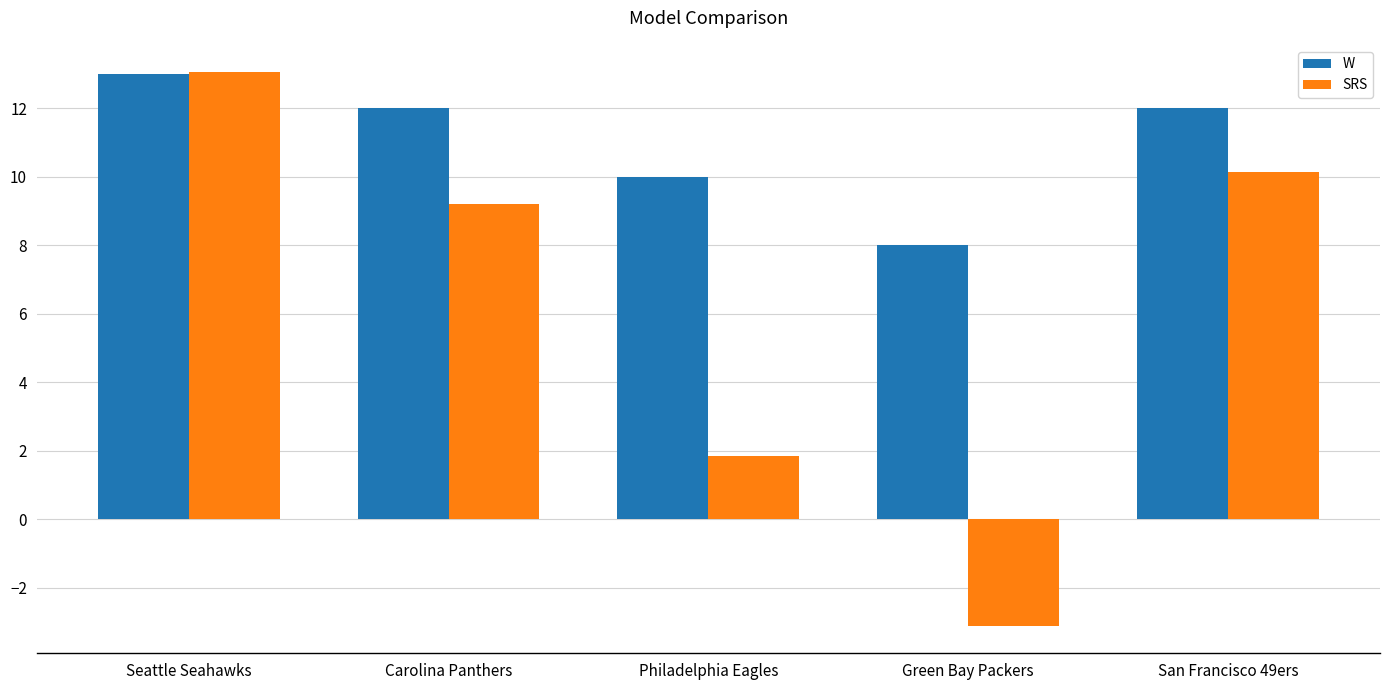

What is the label of the 5th bar from the left?

San Francisco 49ers